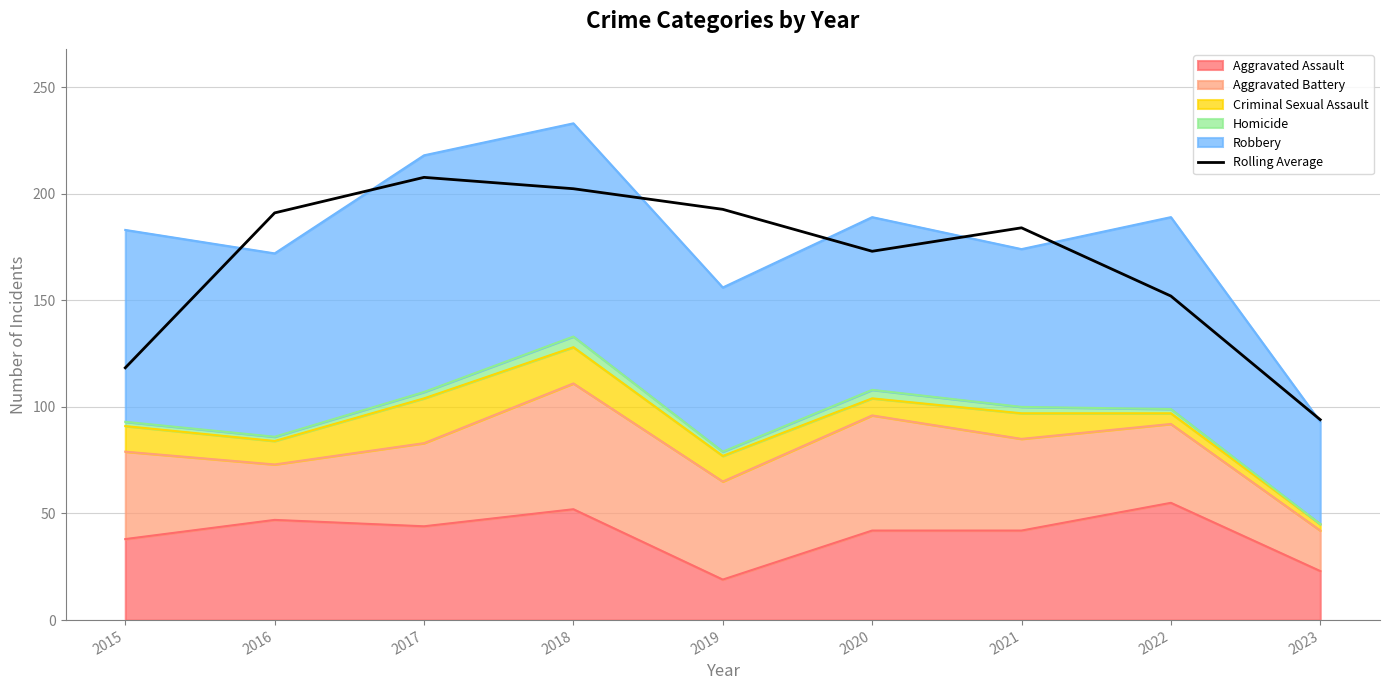

At which category does the data reach its first local peak?

2017